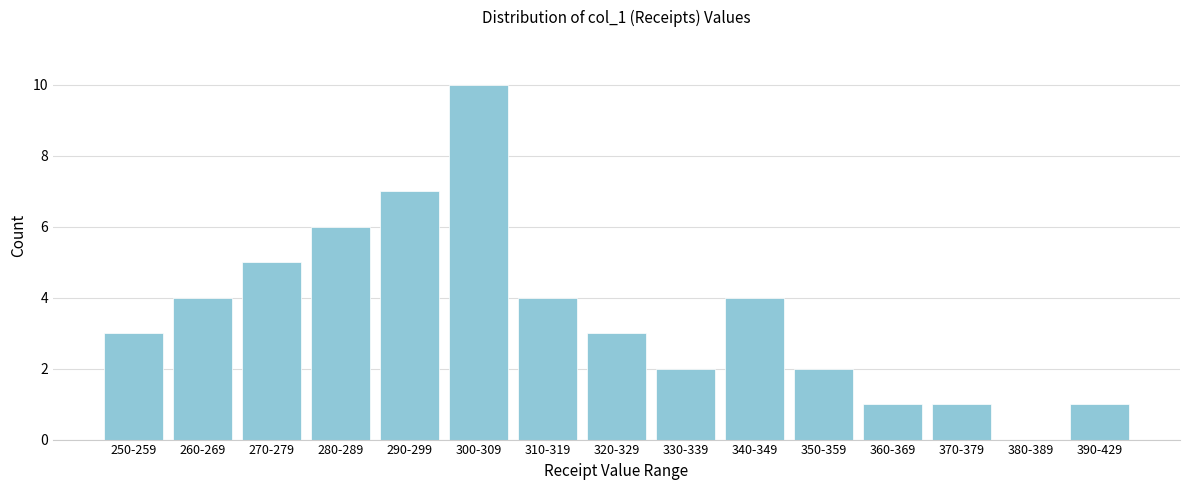

Reading right to left, list all the values displayed in this chart.

390-429=1	380-389=0	370-379=1	360-369=1	350-359=2	340-349=4	330-339=2	320-329=3	310-319=4	300-309=10	290-299=7	280-289=6	270-279=5	260-269=4	250-259=3